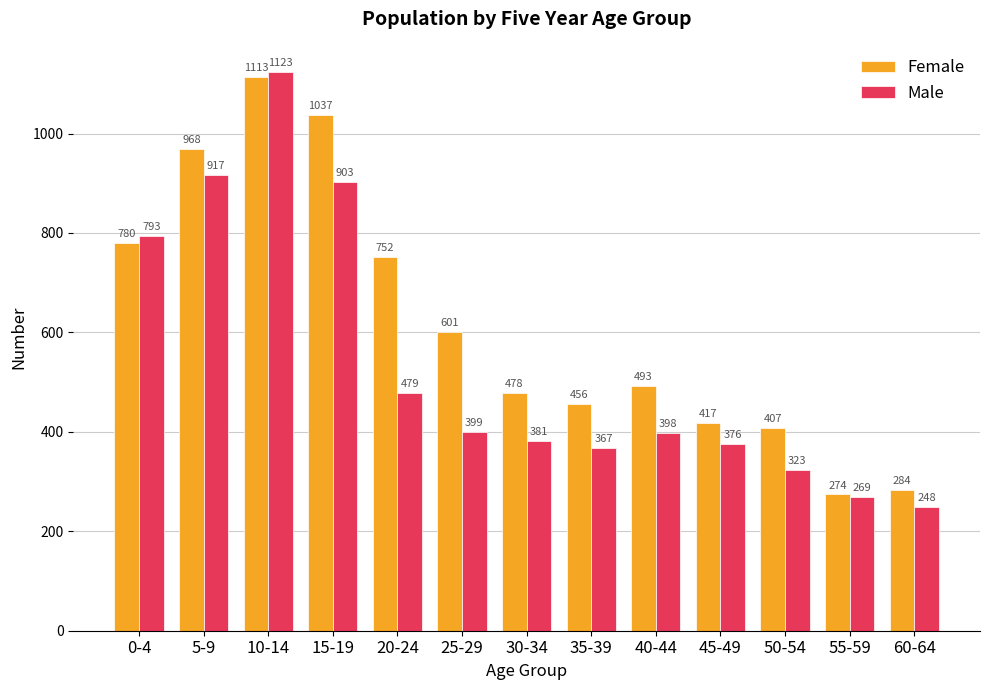

Which series changed the most between 0-4 and 10-14?

Female